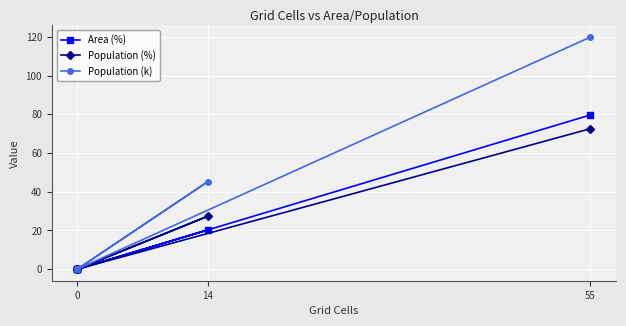

True or false: Area (%) and Population (k) intersect in this chart.

False